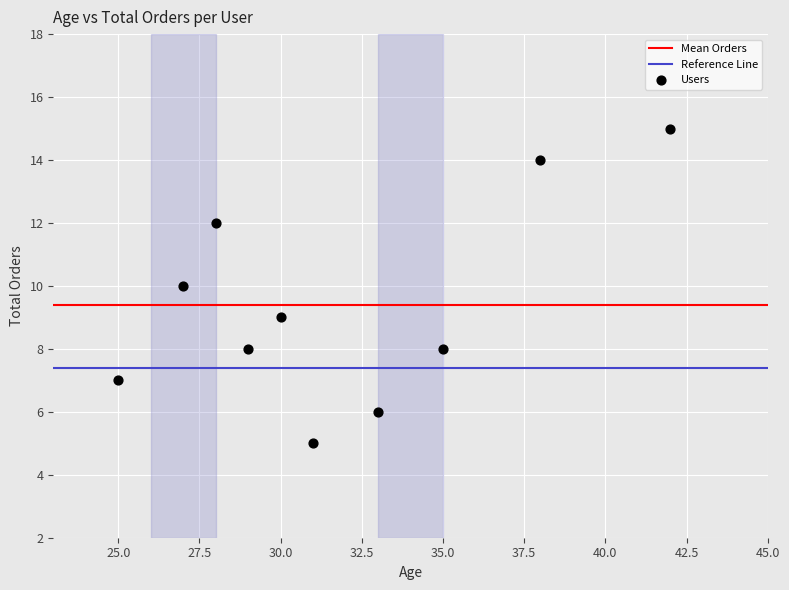

What is the average X value?

32